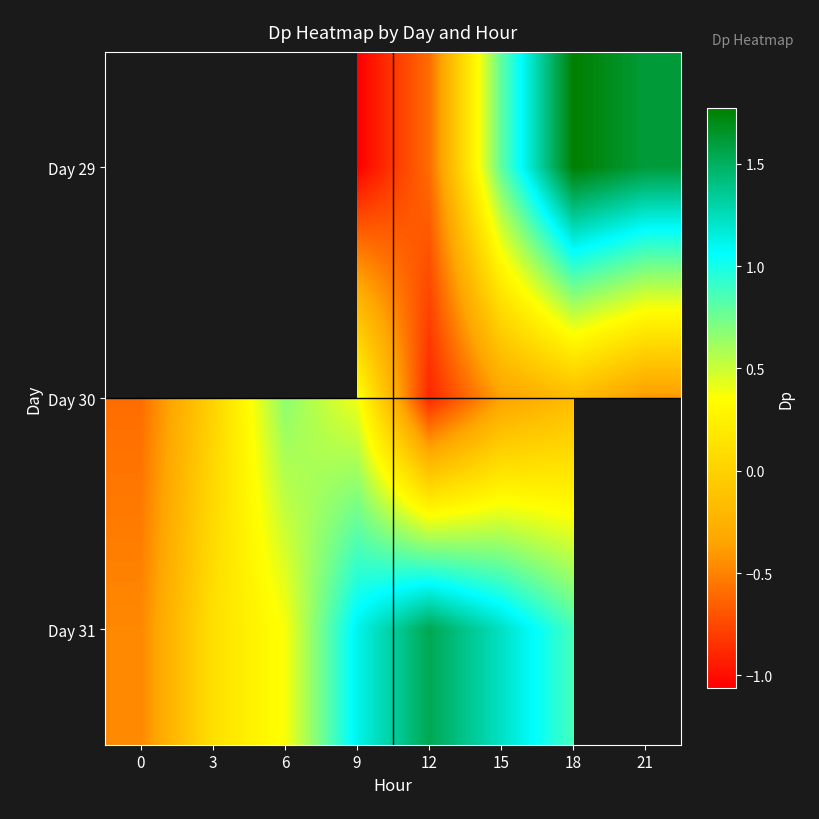

What is the total value across all series at 15?

1.7